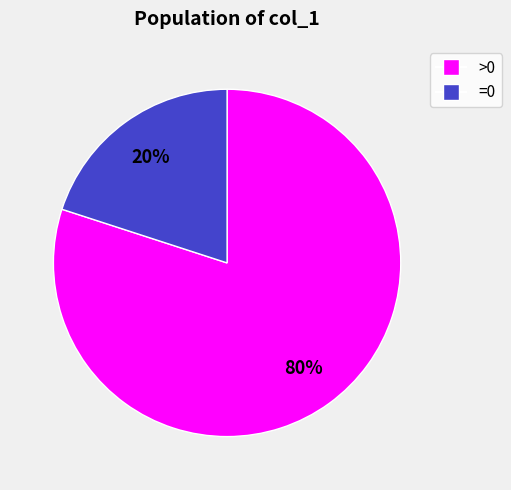

To the nearest percent, what is the average slice percentage?

50%